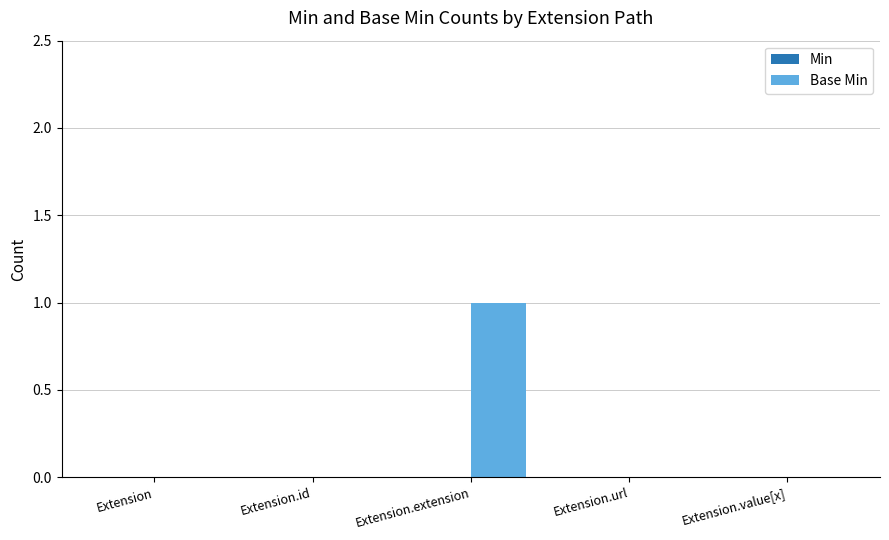

Between Extension and Extension.extension, which is larger?

Extension.extension